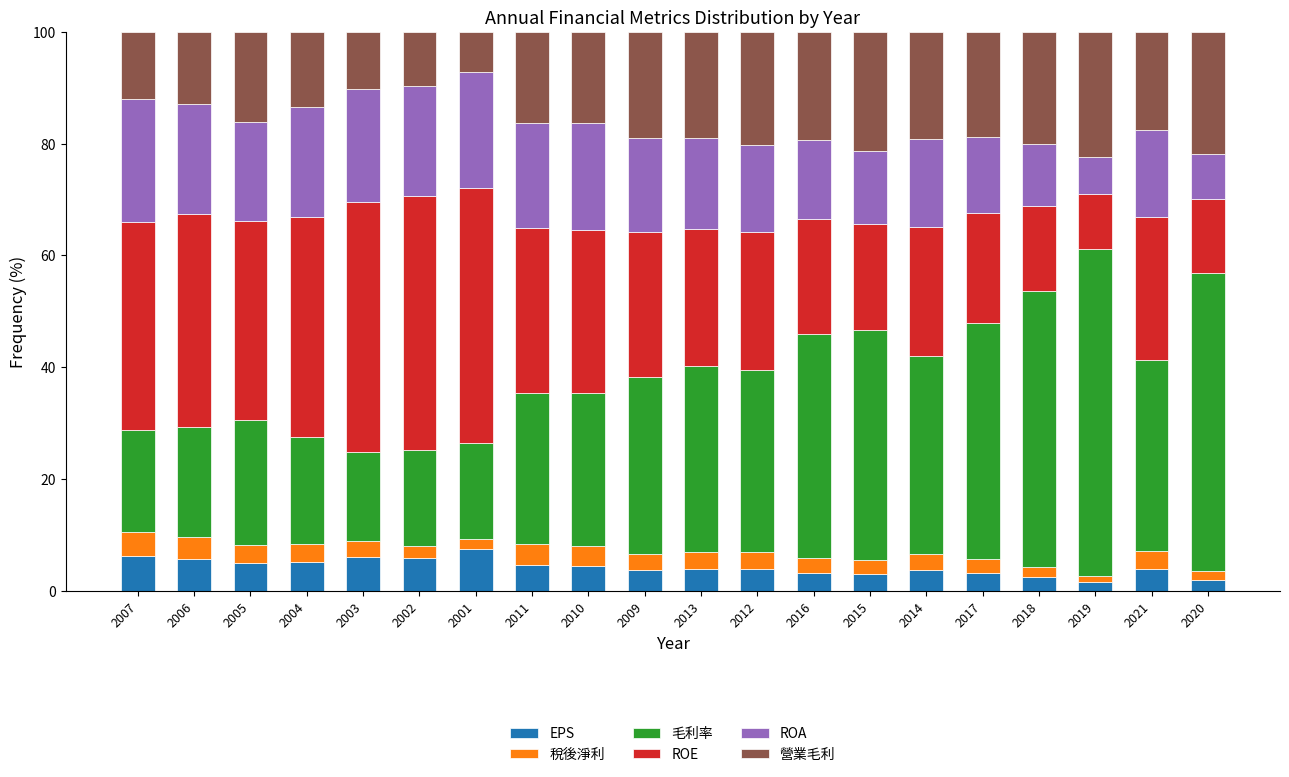

Is it true that EPS equals 9.0 at 2004?

False